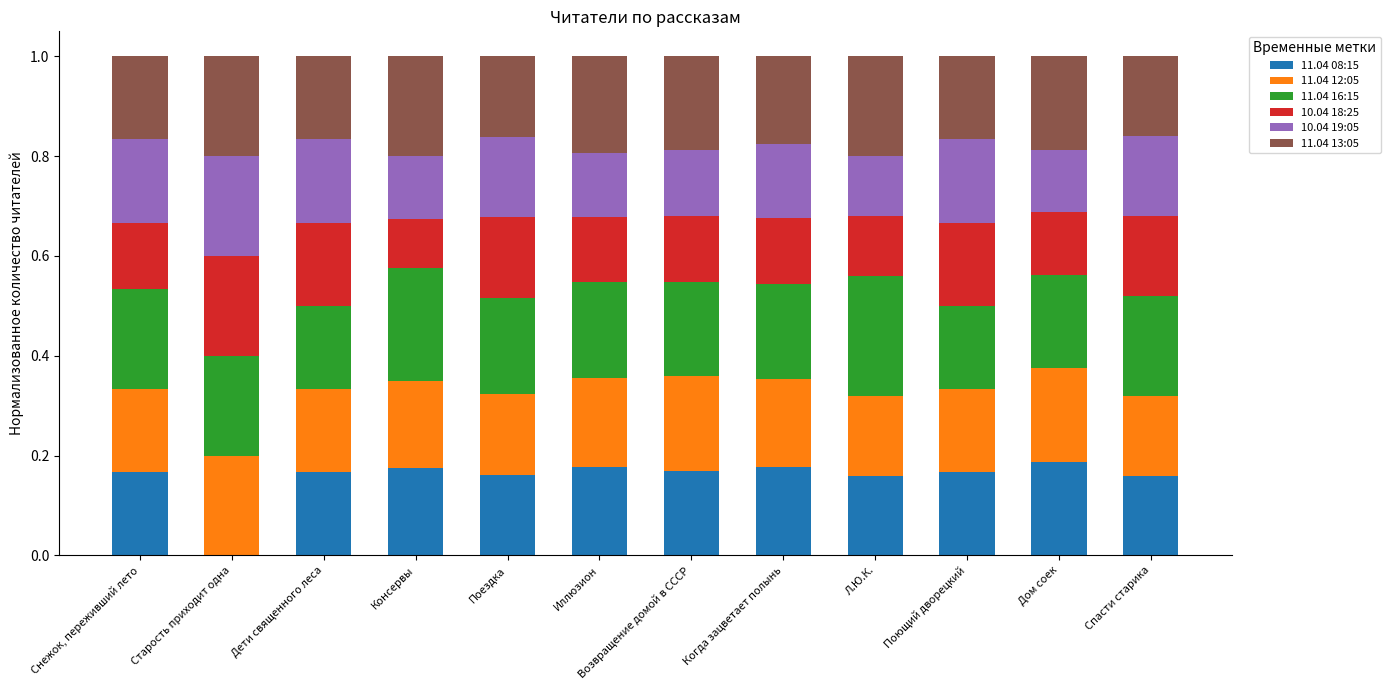

What is the total value across all series at Снежок, переживший лето?

1.0